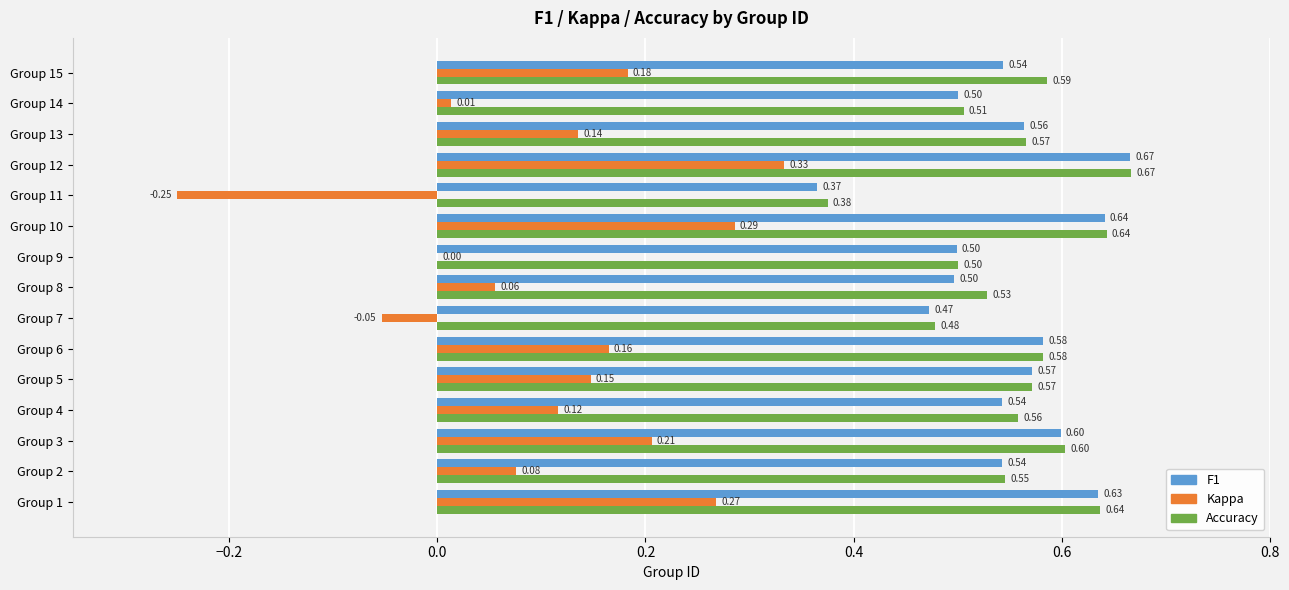

What is the total value across all series at Group 13?

1.3